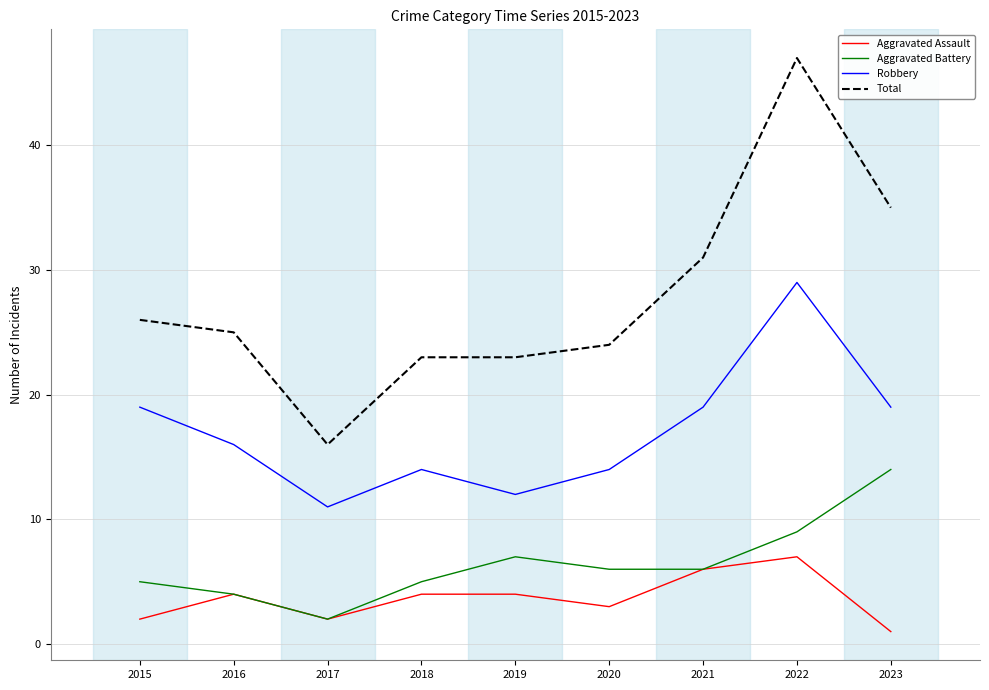

How many values in the Aggravated Assault series are below 4?

4